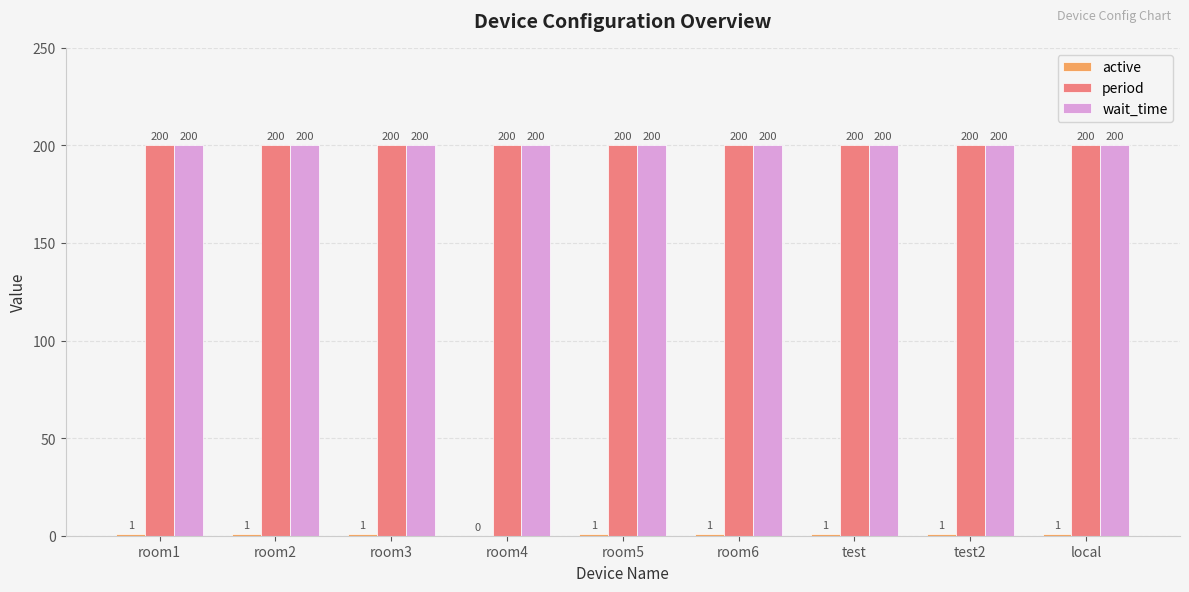

What is the sum of all period values?

1800